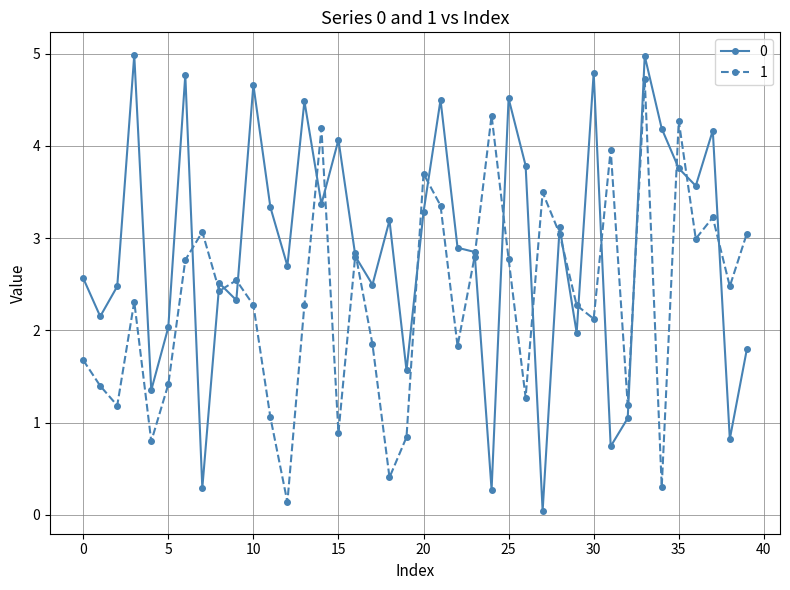

What is the value of the 0 point at the 13th from the left?

2.7